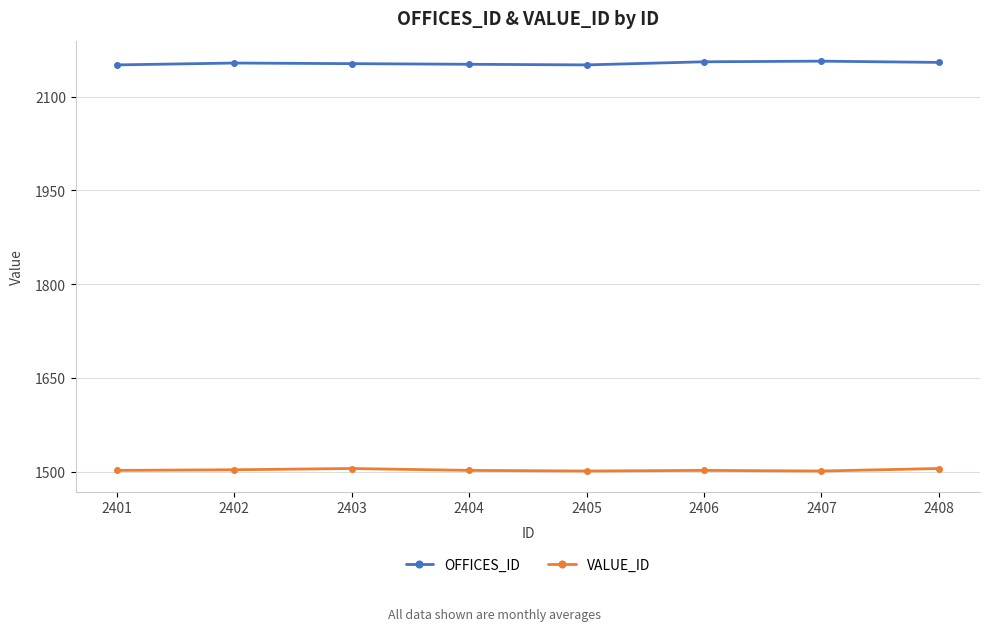

Is the value of OFFICES_ID at 2404 greater than the value of VALUE_ID at 2403?

Yes